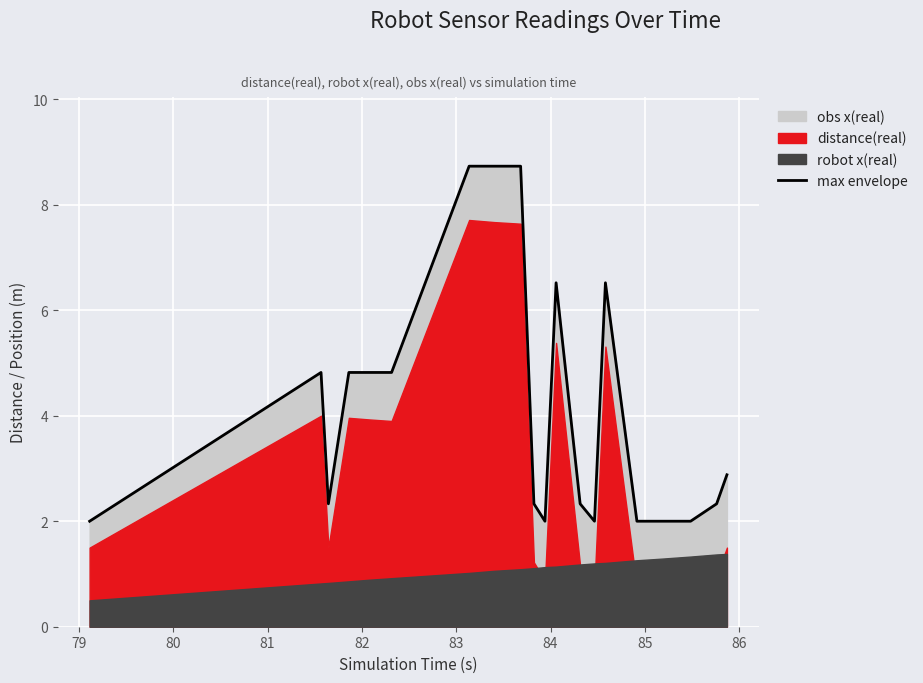

What is the difference between the maximum and minimum values?

6.7